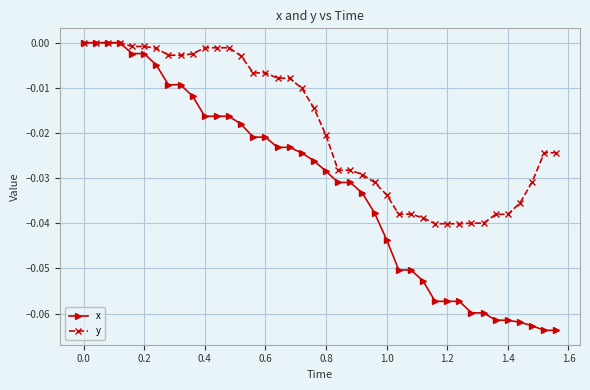

Which series has the largest total across all categories?

y